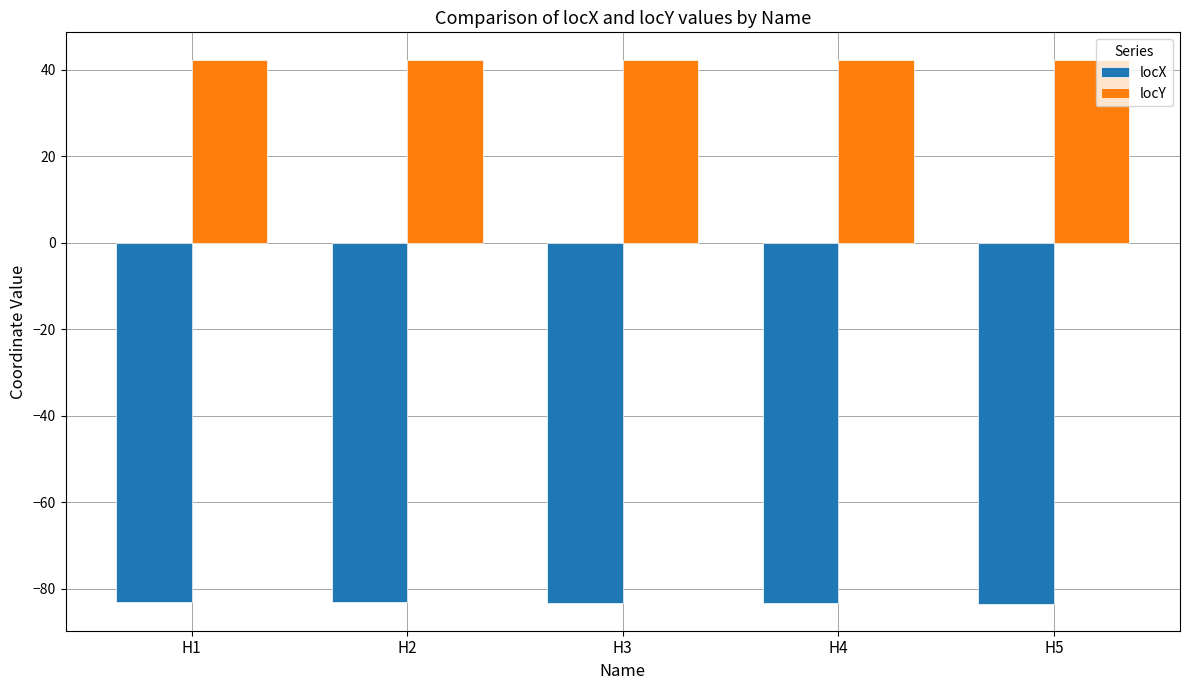

Read the locX value at H3.

-83.2